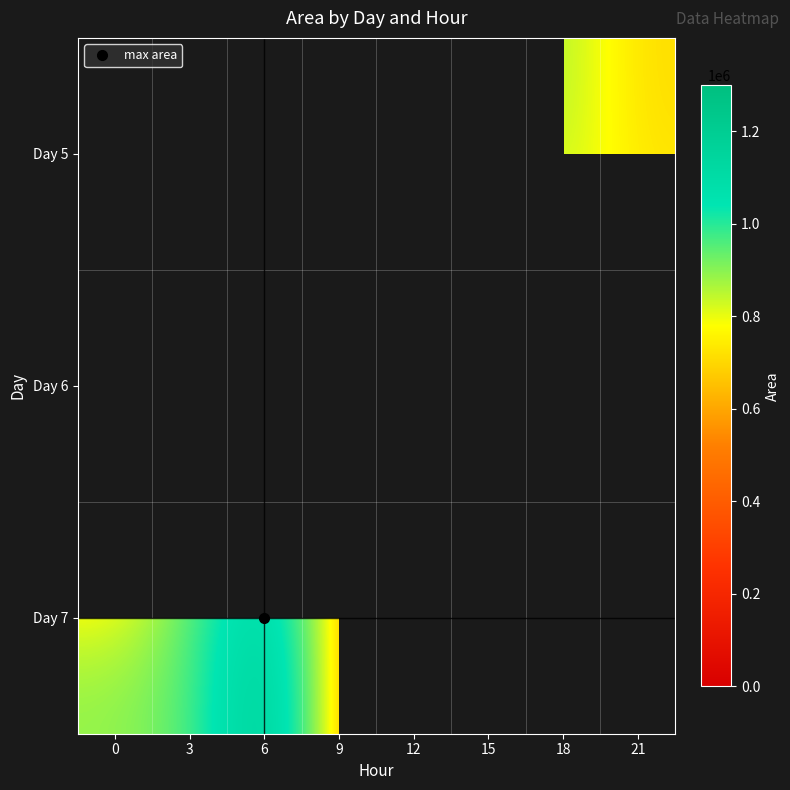

How many series are shown in this chart?

3